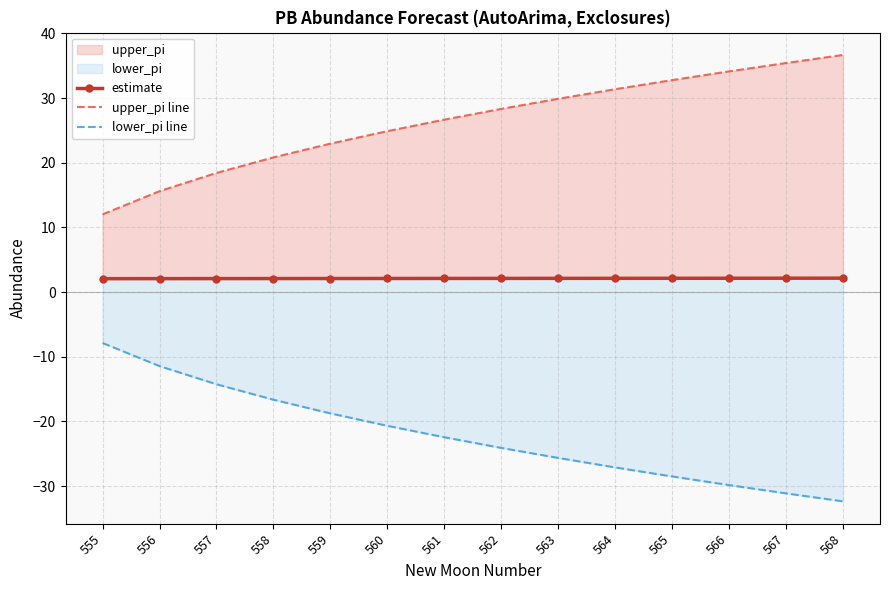

Rank the series by their average value, from highest to lowest.

upper_pi line, estimate, lower_pi line